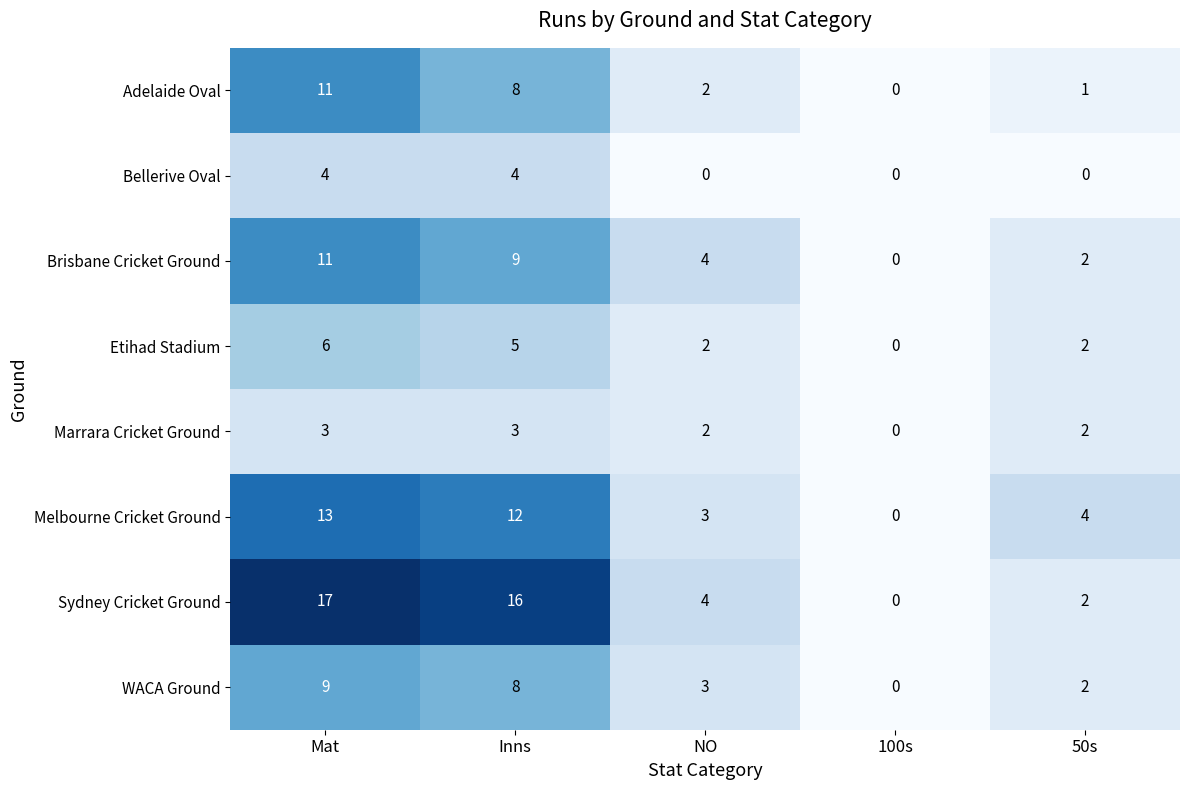

Between Mat and 100s, which series saw the biggest shift?

Sydney Cricket Ground